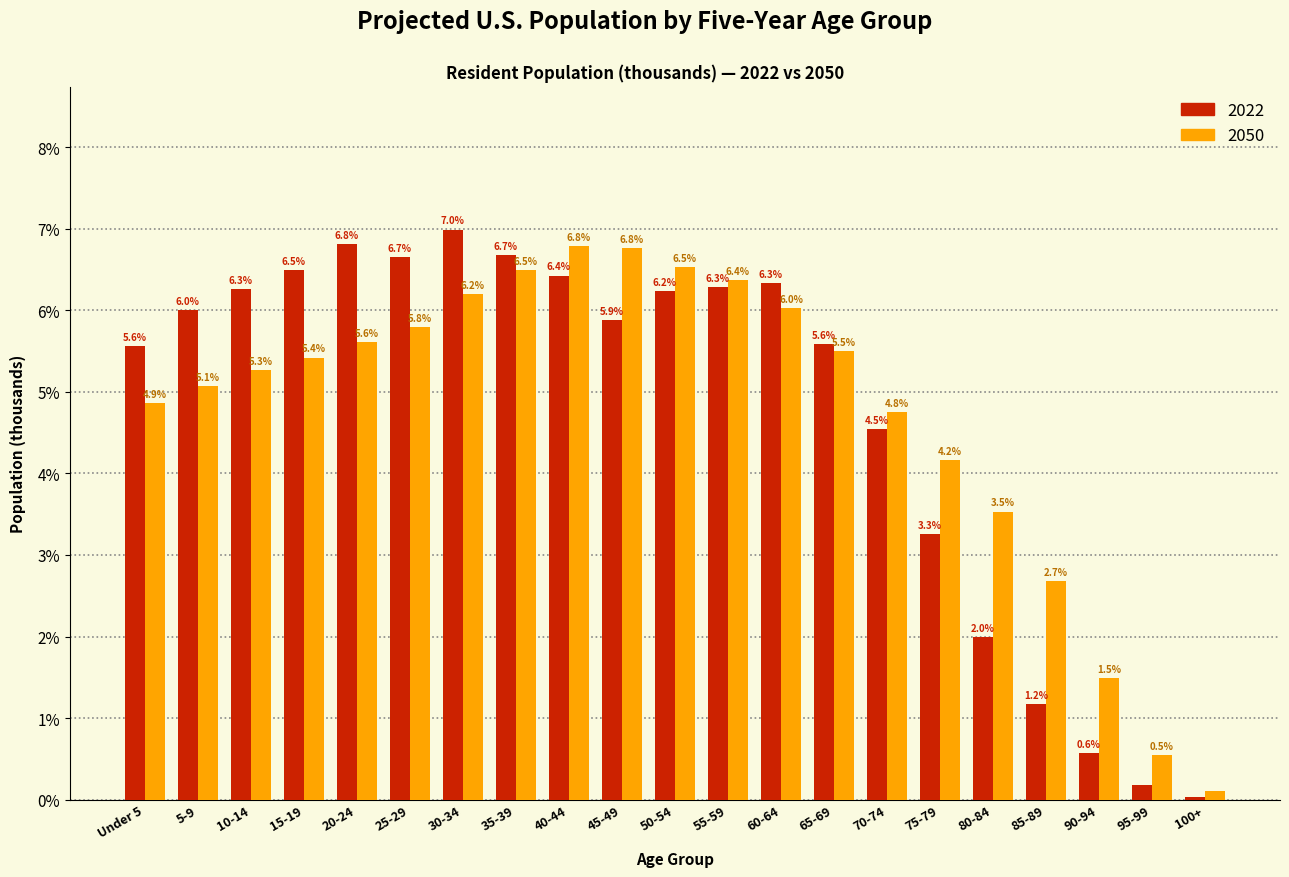

What is the average value of the 2022 series?

4.8